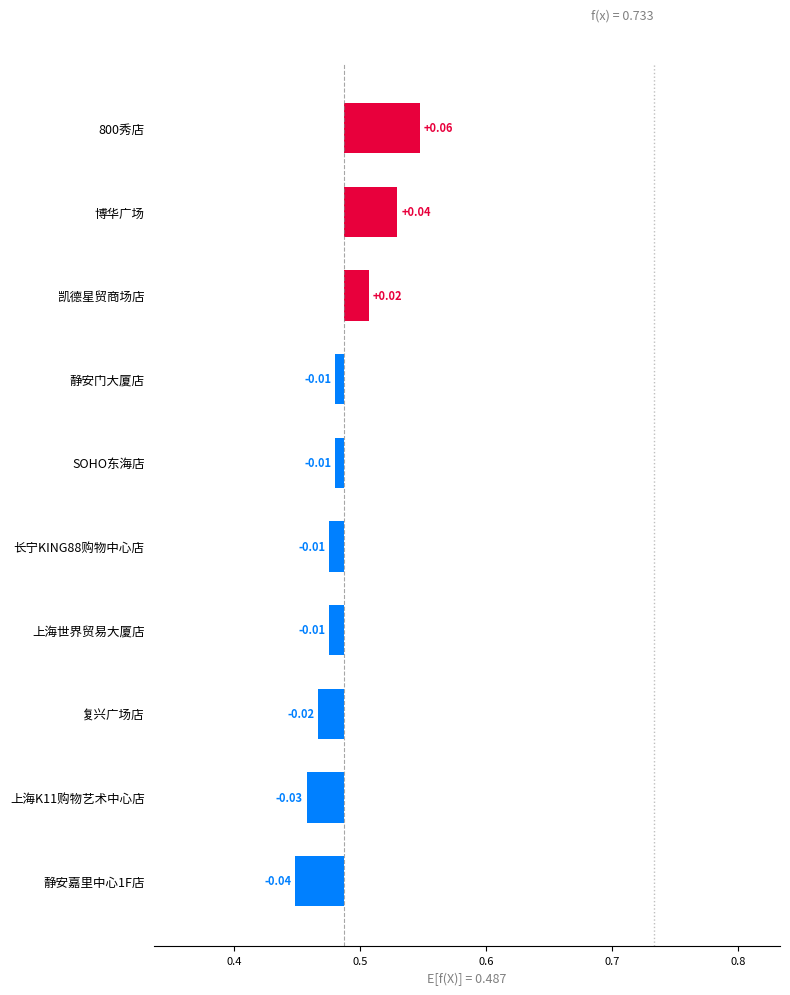

How many bars are there in total?

10